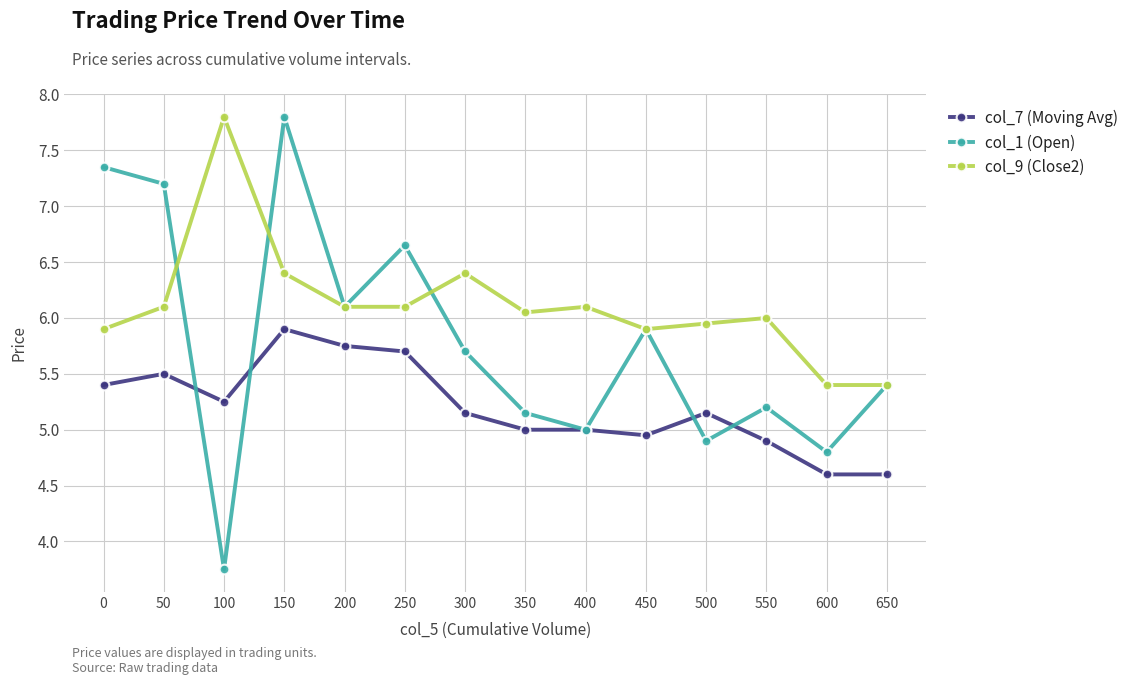

At 550, list the series in order from largest to smallest.

col_9 (Close2), col_1 (Open), col_7 (Moving Avg)